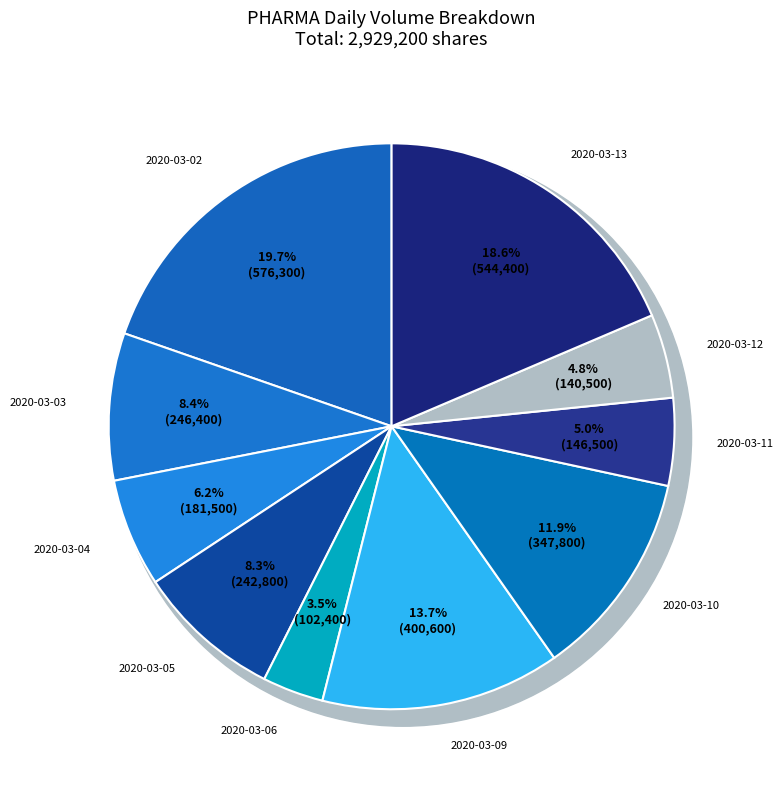

What percentage is the 2020-03-04 slice, to the nearest percent?

6%